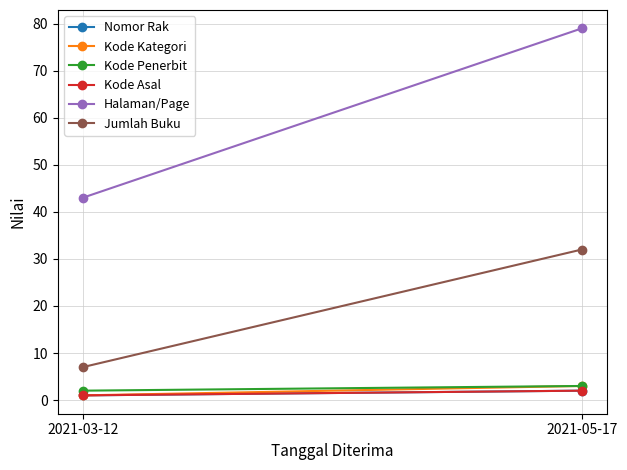

What is the total value across all series at 2021-03-12?

55